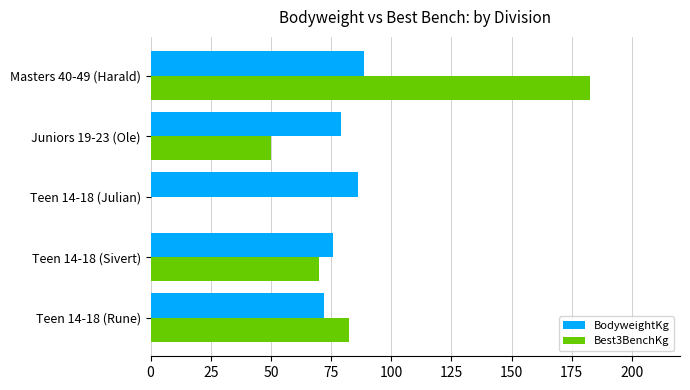

Between Teen 14-18 (Rune) and Juniors 19-23 (Ole), which series saw the biggest shift?

Best3BenchKg